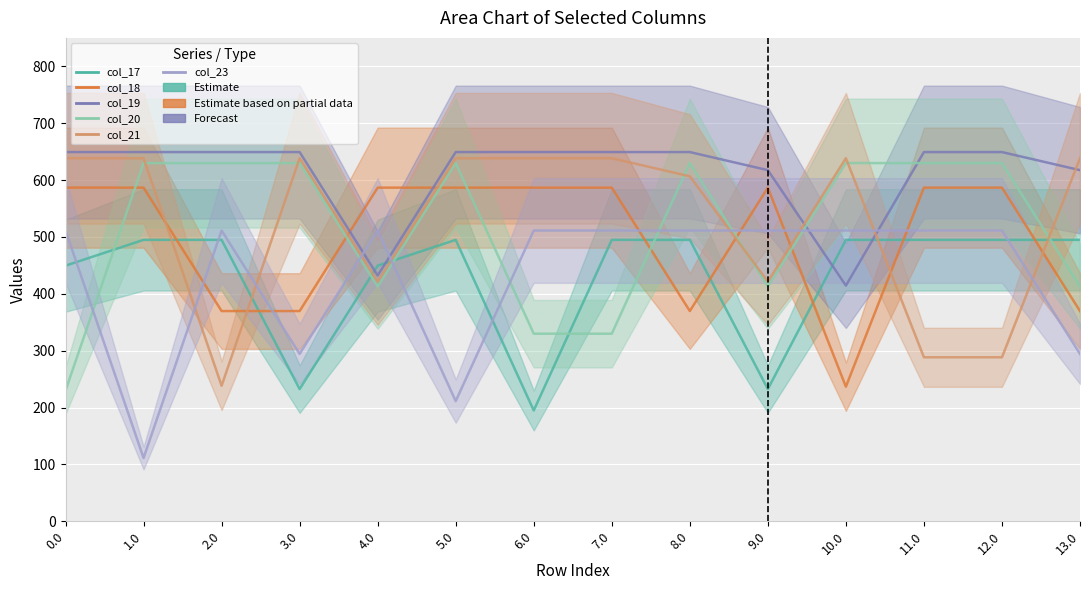

List the series in order of their peak value, lowest first.

col_17, col_23, col_18, col_20, col_21, col_19